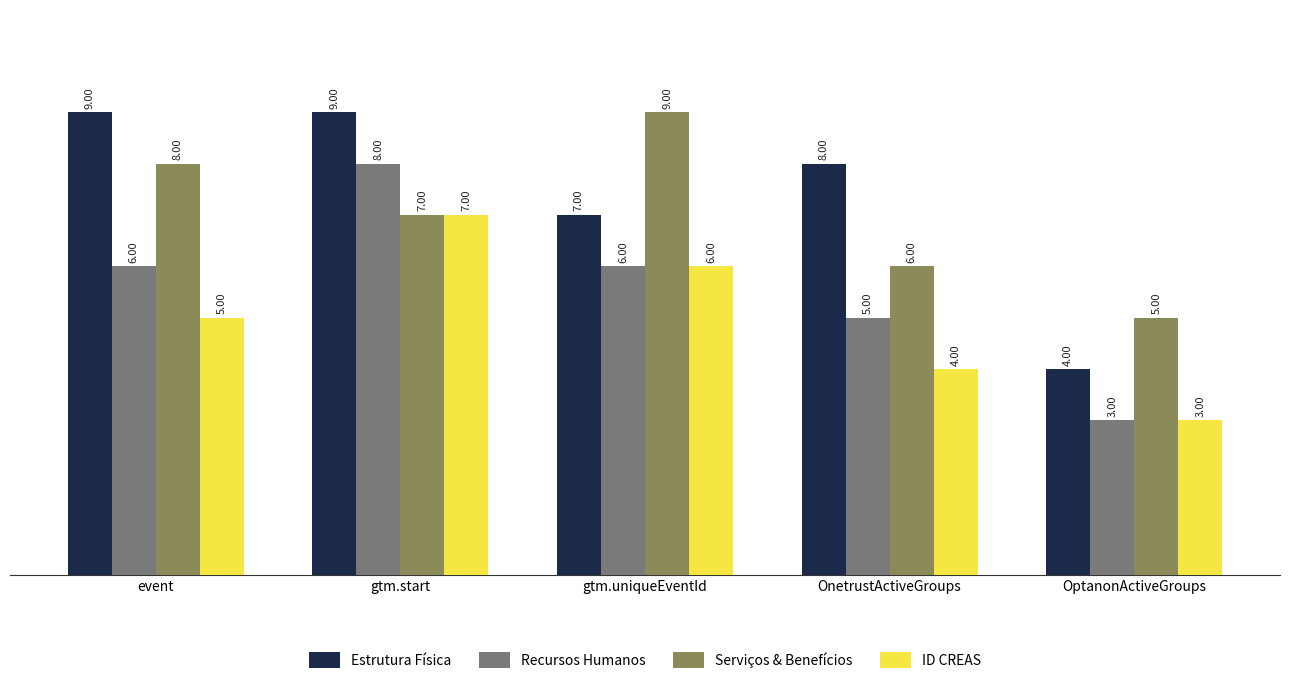

At which category does the chart reach its minimum across all series?

OptanonActiveGroups